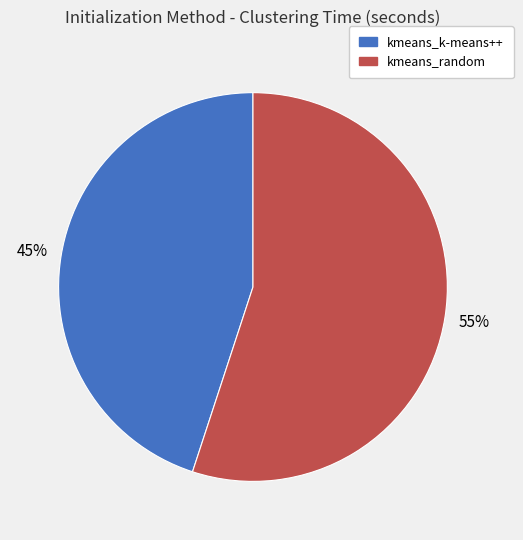

Which has a higher value, kmeans_random or kmeans_k-means++?

kmeans_random